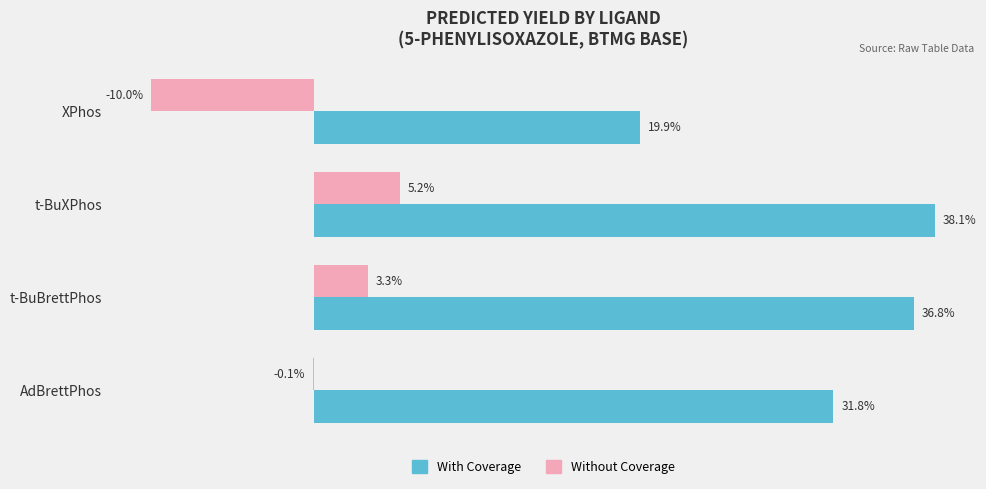

Which category has the highest value in the With Coverage series?

t-BuXPhos